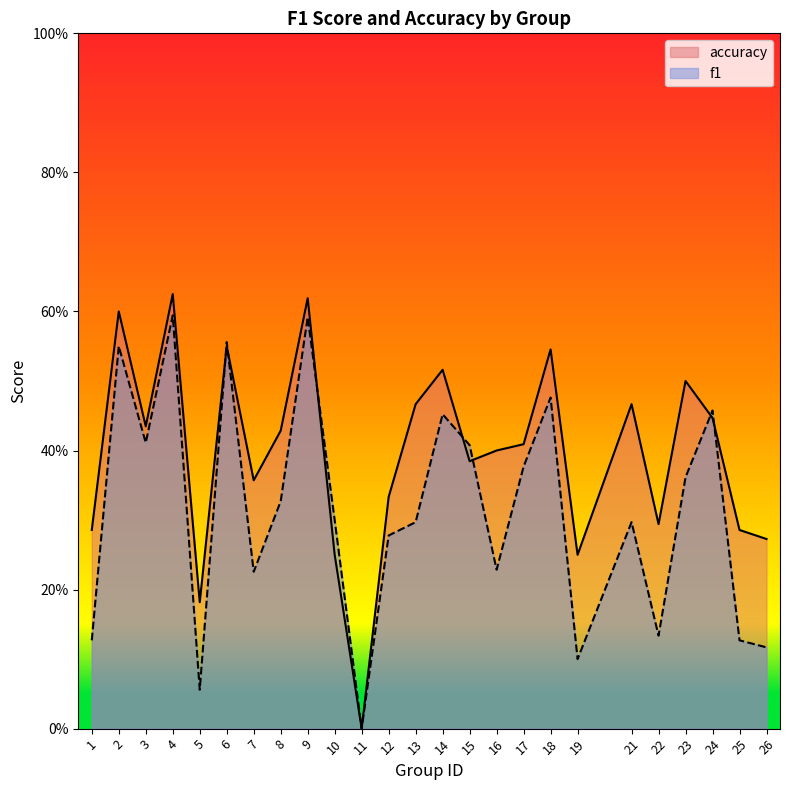

Rank the categories by accuracy value from highest to lowest.

4, 9, 2, 6, 18, 14, 23, 13, 21, 24, 3, 8, 17, 16, 15, 7, 12, 22, 1, 25, 26, 10, 19, 5, 11